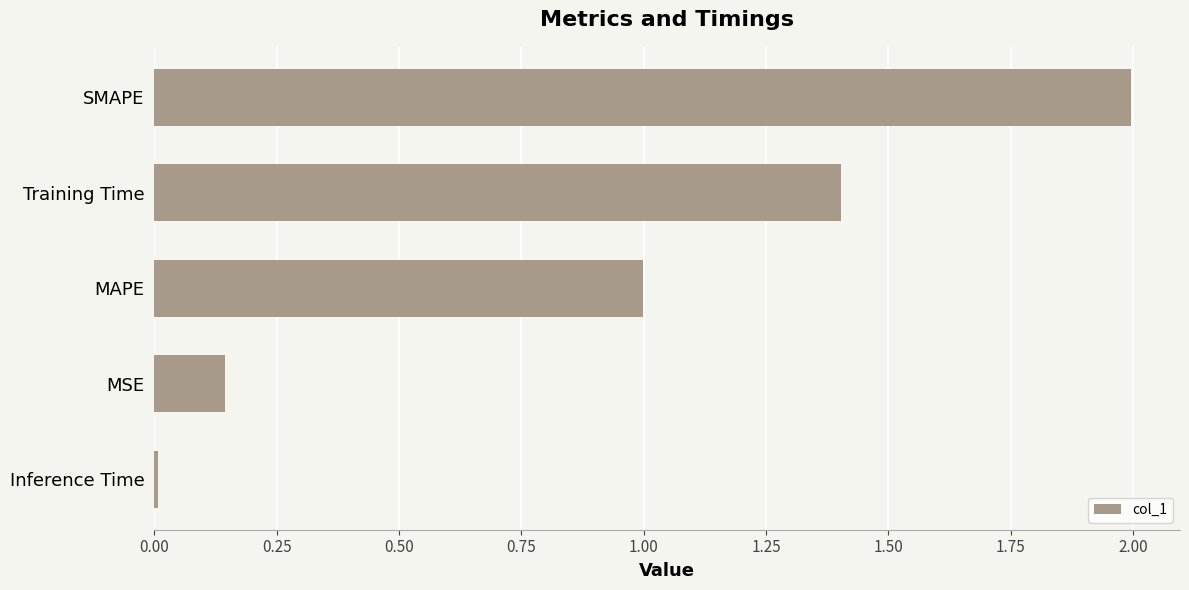

The value at MAPE is 1.0. True or false?

True